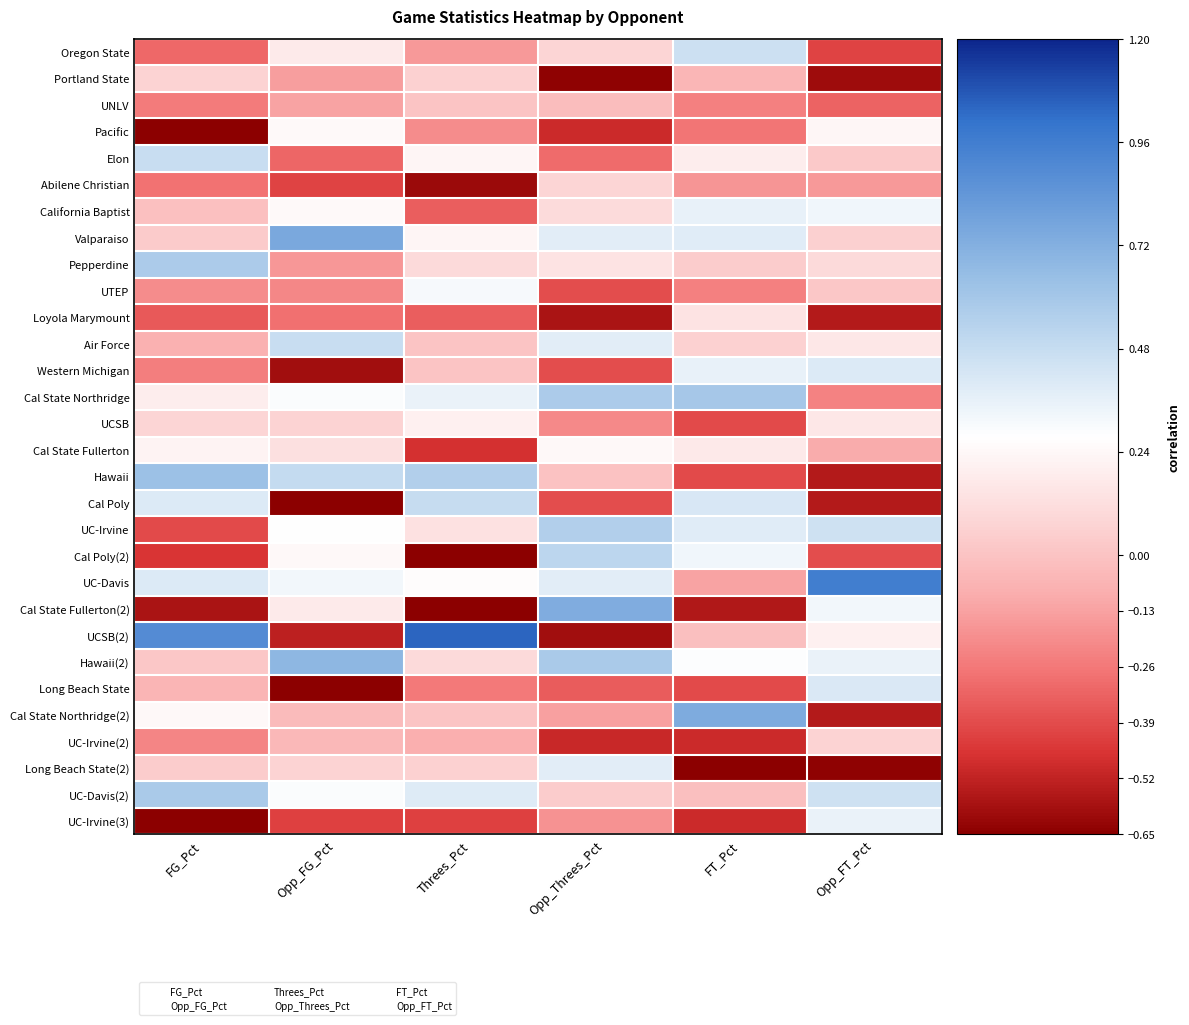

At how many categories does at least one series exceed 0?

6